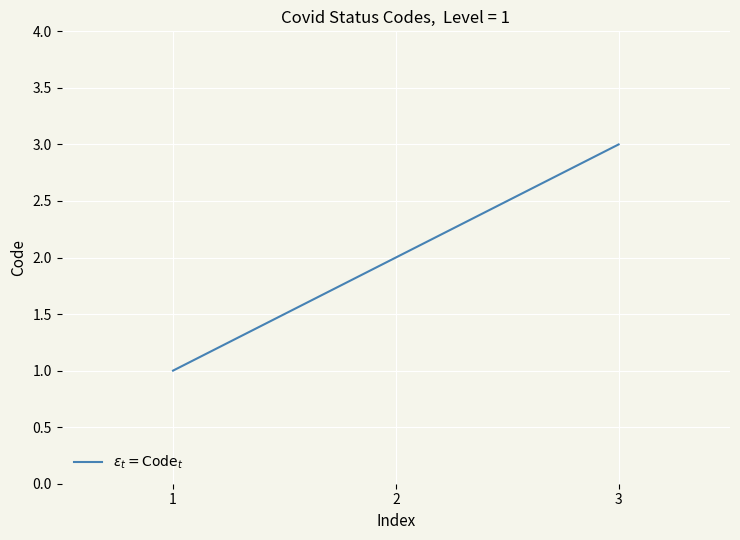

At which label is the value closest to 2?

2